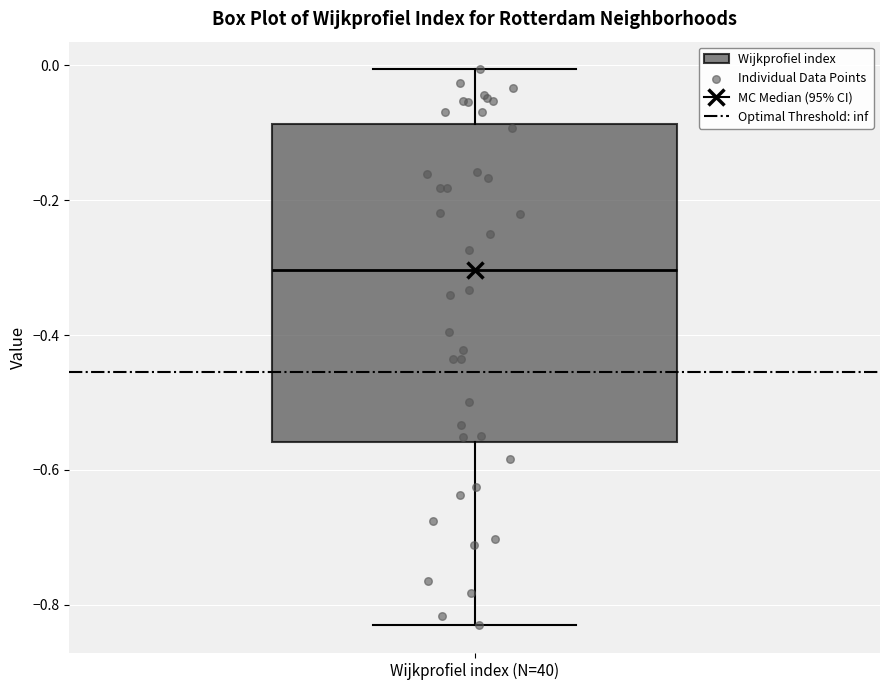

Read this box plot against the y-axis: the position of the median line, the range covered by the box, and the ends of both whiskers. The values are not printed on the chart, so give them approximately, as read against the axis.

median -0.30, box -0.56 to -0.08, whiskers -0.84 to 0.00